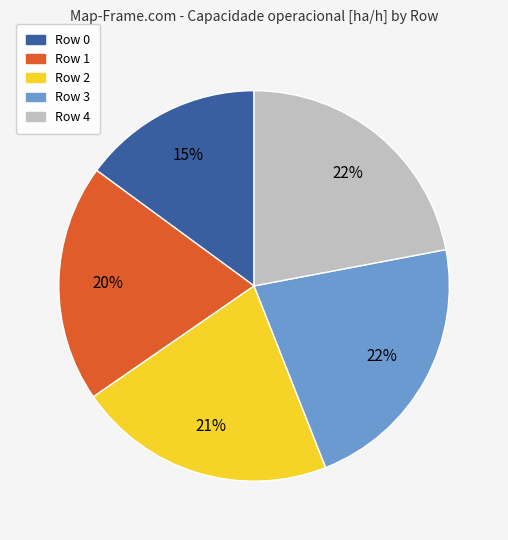

To the nearest percent, what is the average slice percentage?

20%